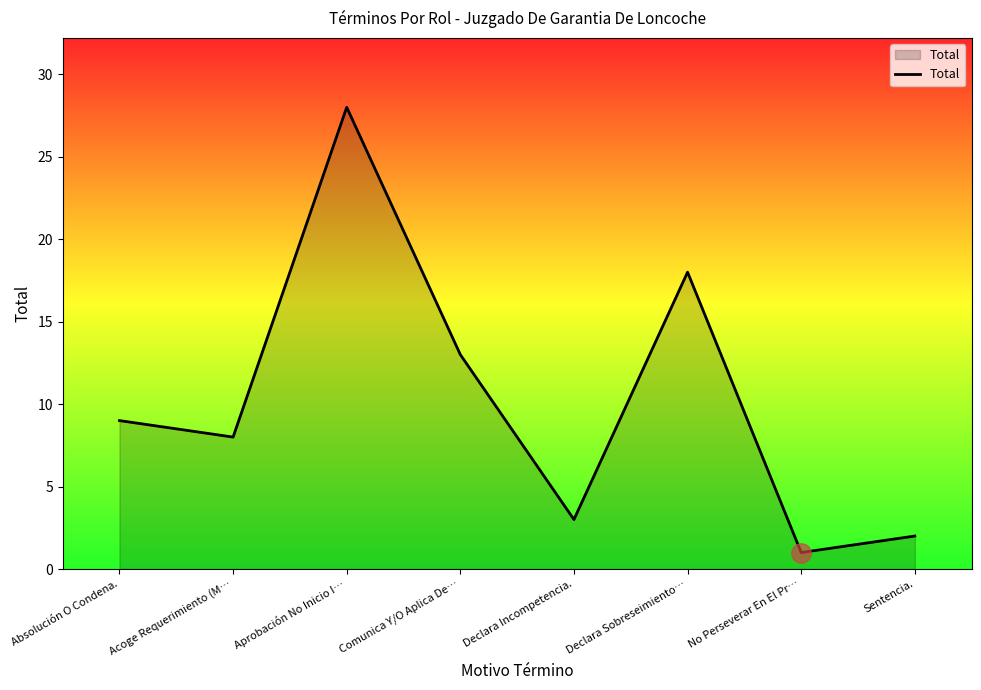

The value at Declara Incompetencia. is 3. True or false?

True